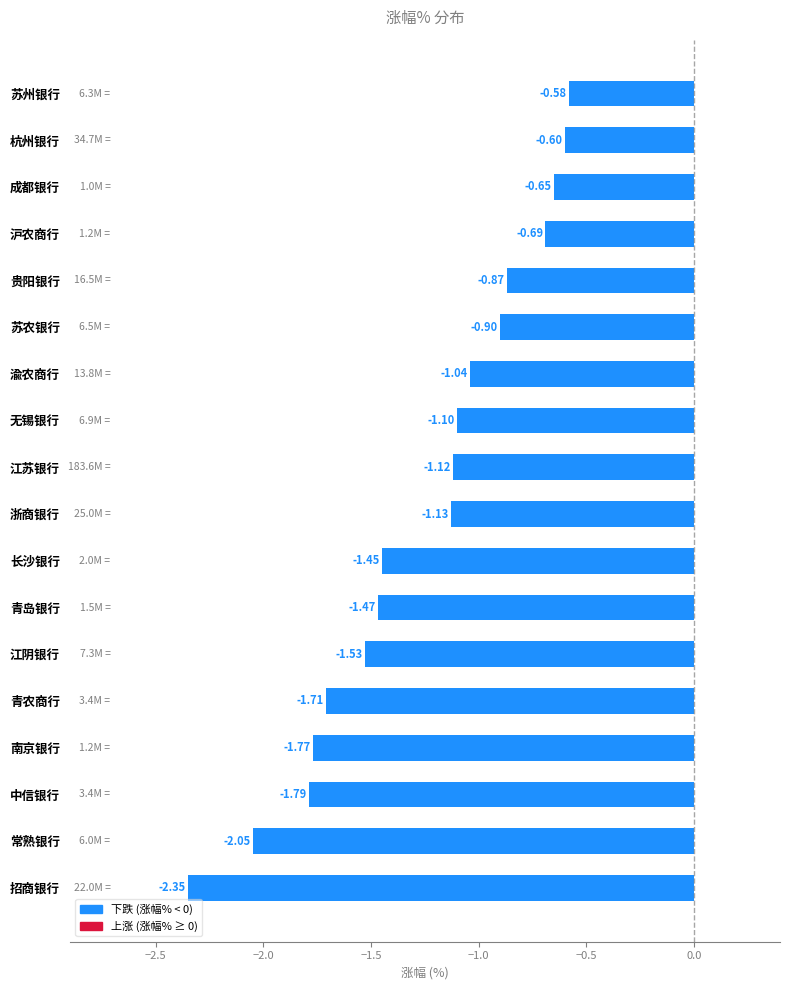

Which label corresponds to the smallest value in the chart?

招商银行